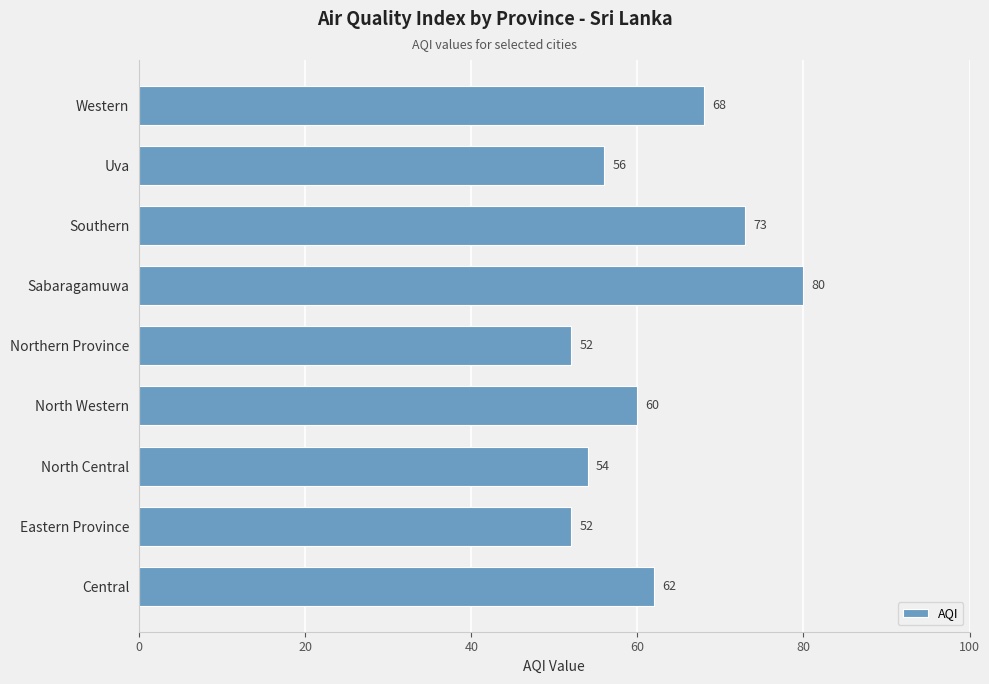

Which has a higher value, Northern Province or Central?

Central